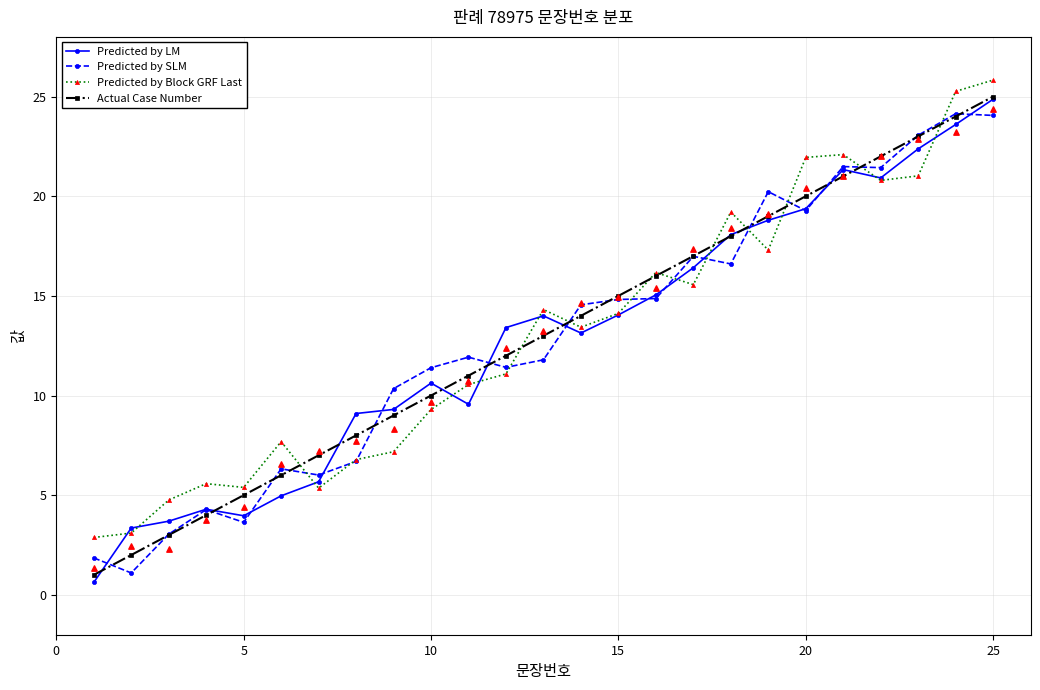

What is the maximum value for Predicted by SLM?

24.1